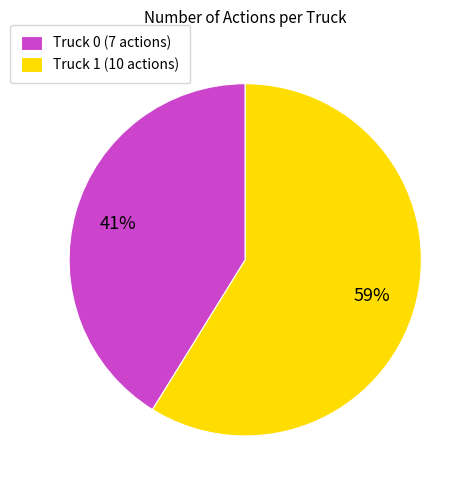

Count the number of slices in the pie.

2